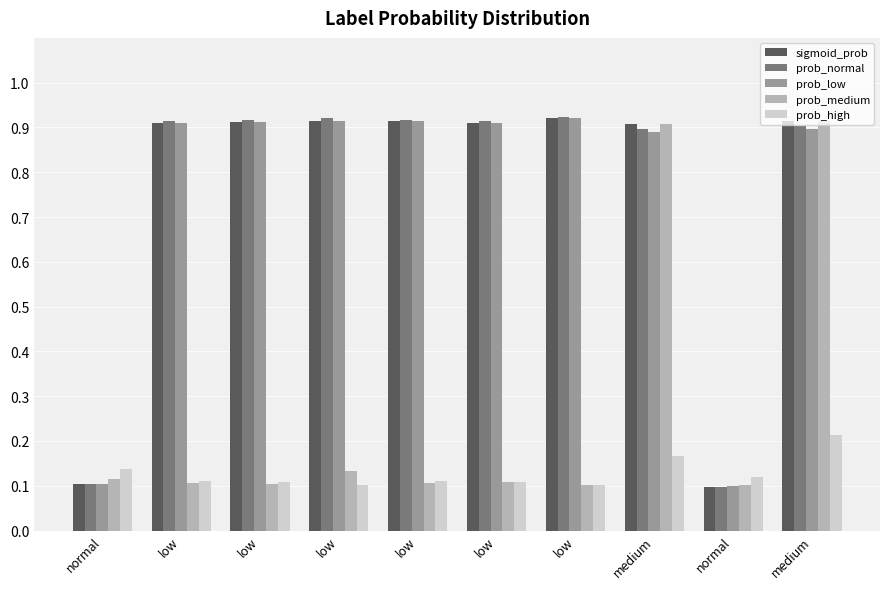

Are the bars horizontal?

No